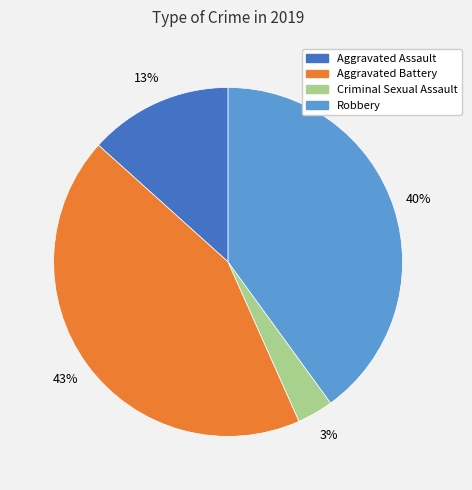

Which has a higher value, Criminal Sexual Assault or Robbery?

Robbery